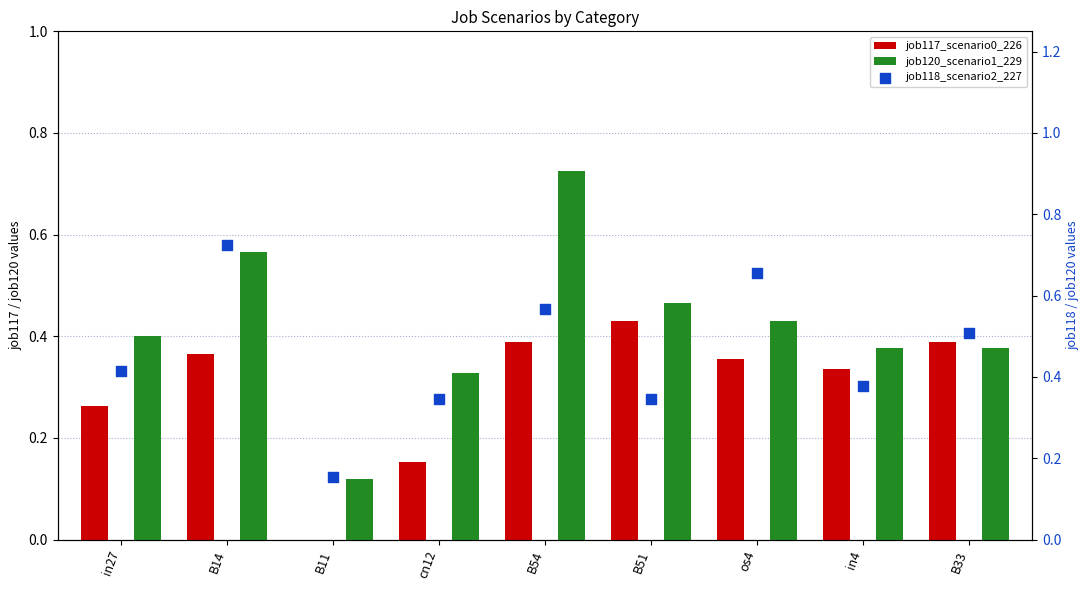

Which series reaches the minimum Y coordinate?

job117_scenario0_226